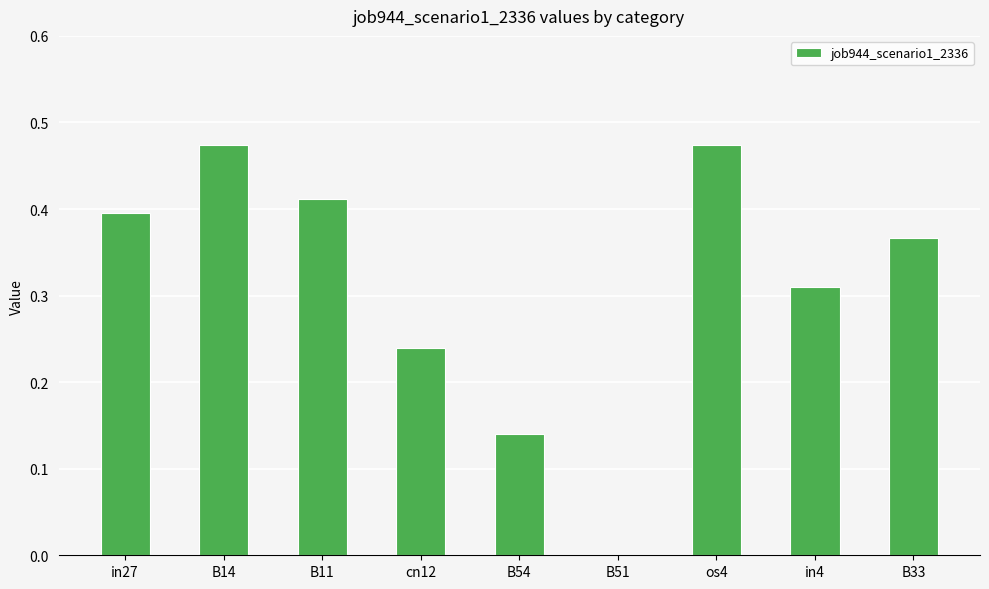

Is it true that the value at B11 is 0.6?

False